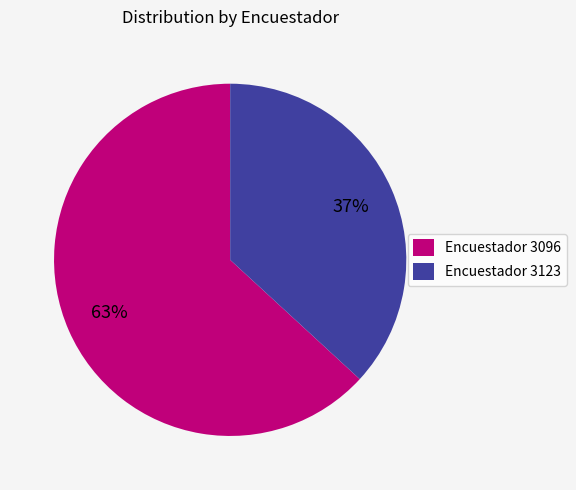

How many slices are in this pie chart?

2